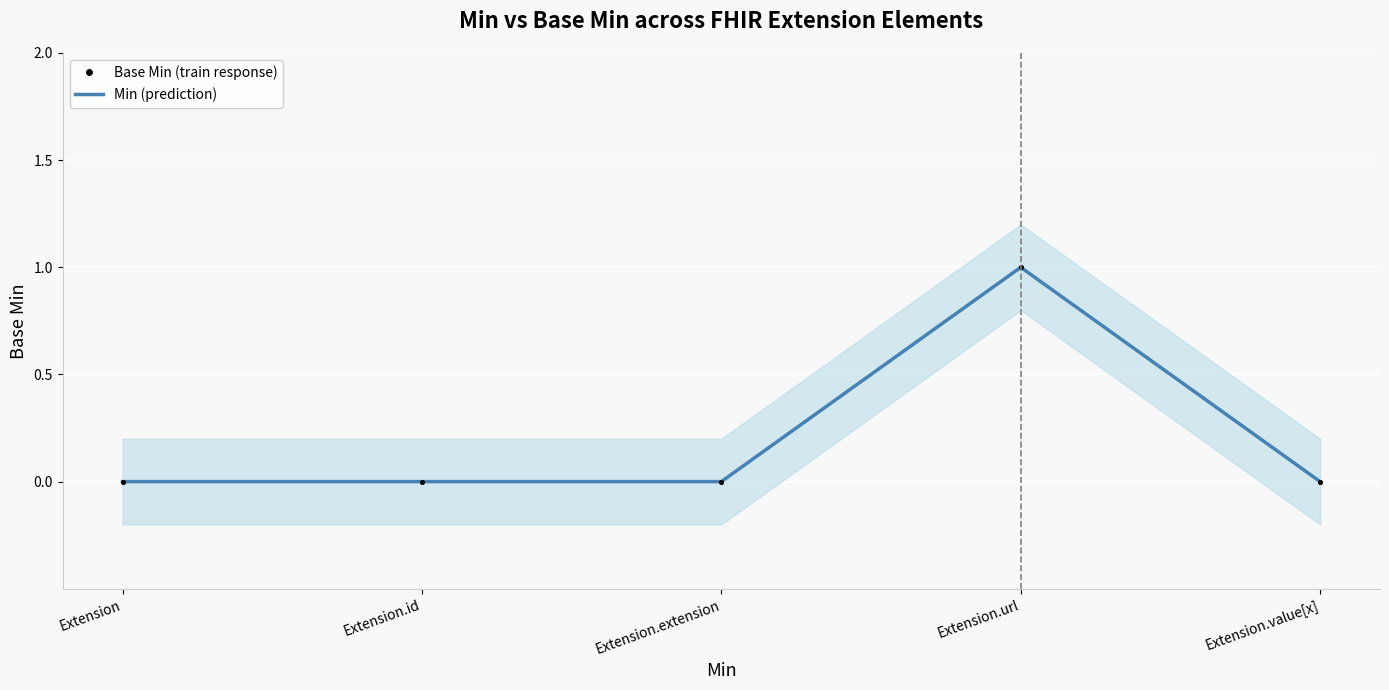

Which series has the largest Y range (max minus min)?

Min (prediction)